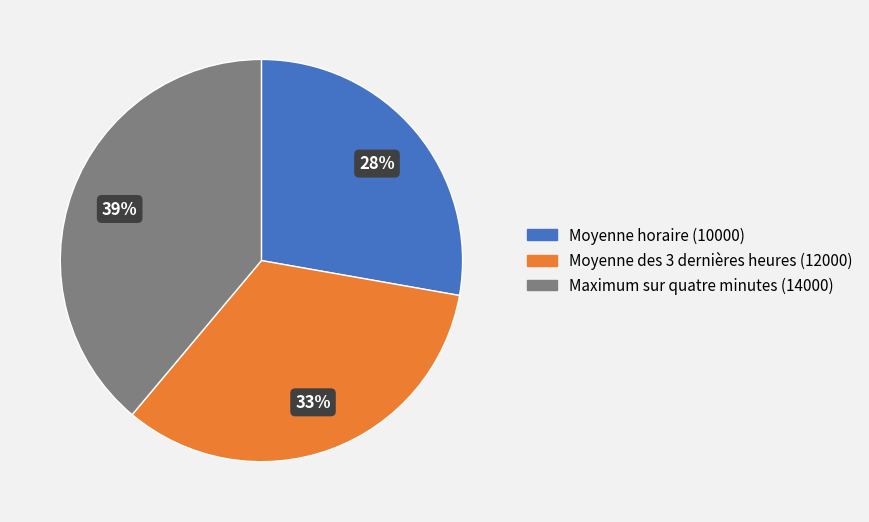

Rank the categories by value from highest to lowest.

Maximum sur quatre minutes, Moyenne des 3 dernières heures, Moyenne horaire